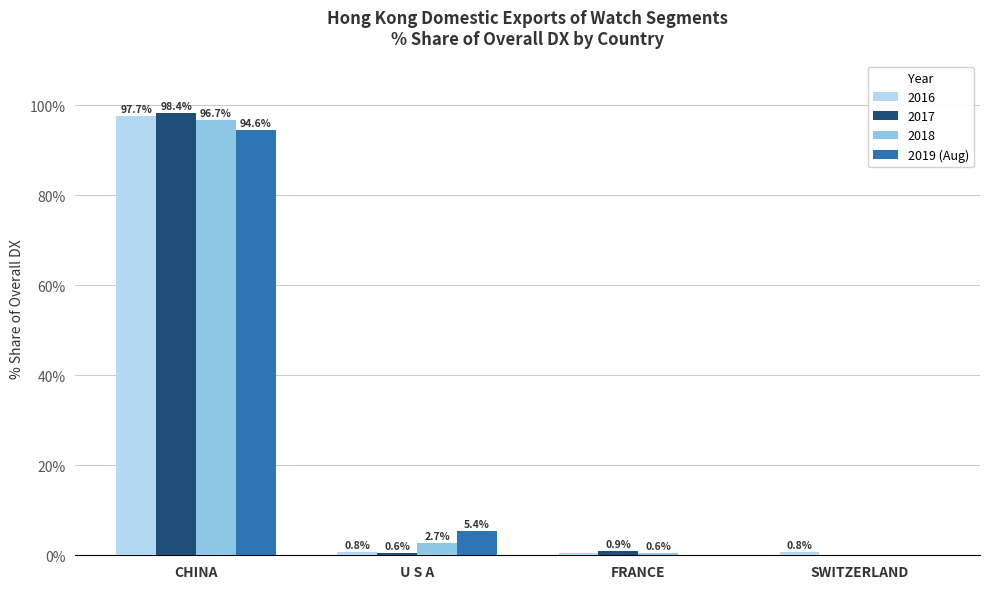

The 2016 series shows 97.7 at CHINA. True or false?

True